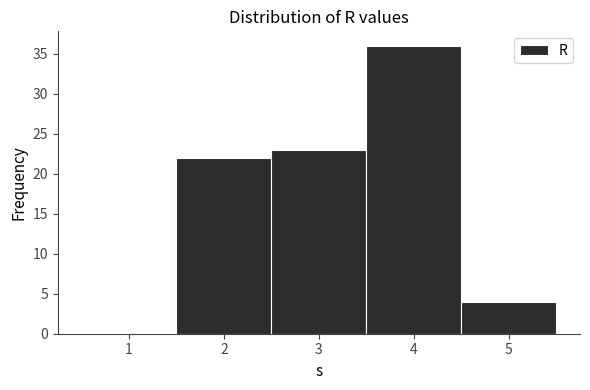

How tall is the bar that spans 4.5 to 5.5 on the x-axis? The values are not printed on the chart, so give them approximately, as read against the axis.

4